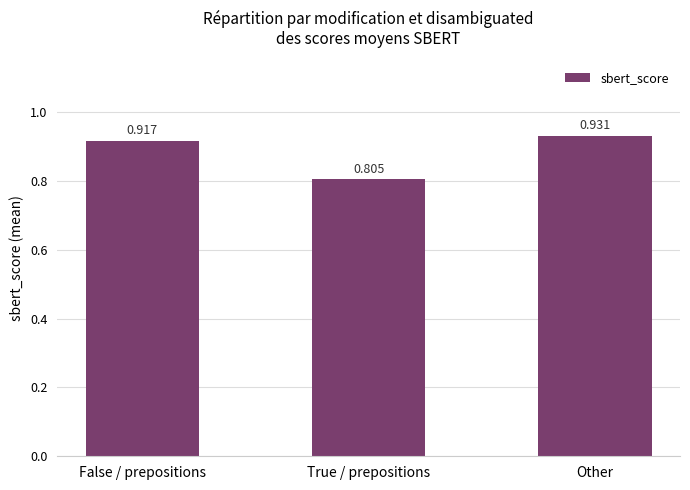

What is the difference between the values at False / prepositions and True / prepositions?

0.1